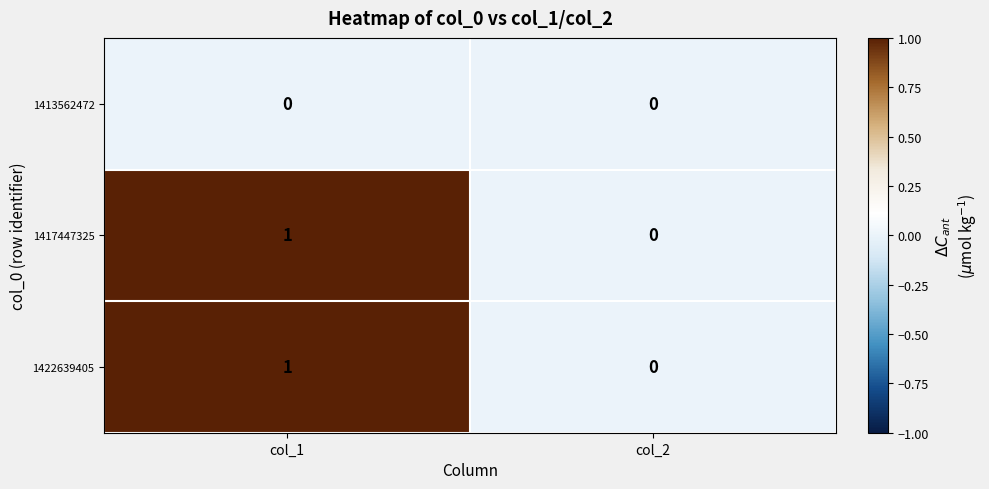

Where is 1417447325 nearest to the value 0?

col_2